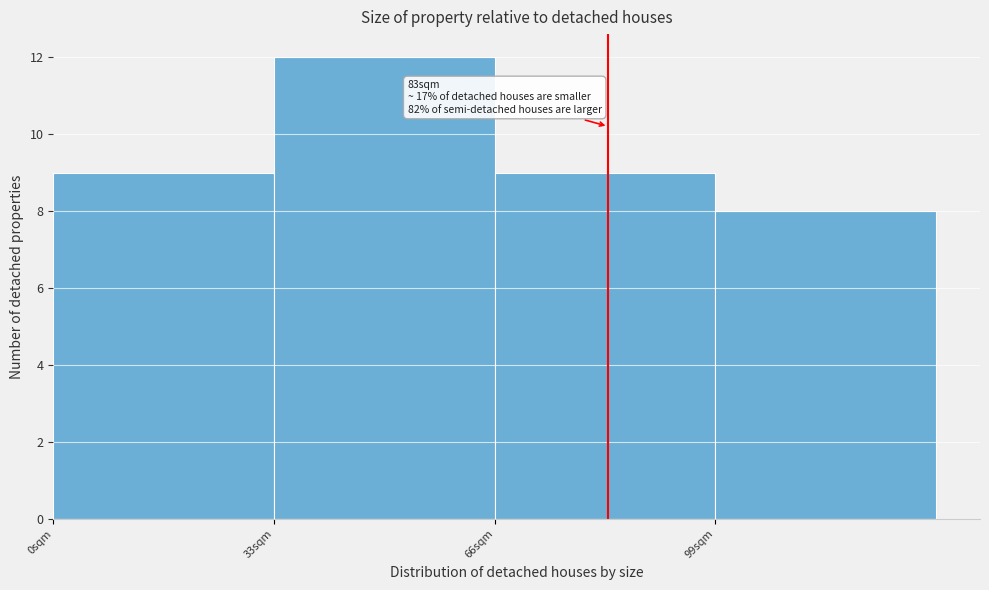

Over which range of the x-axis is the bar tallest?

33 to 66